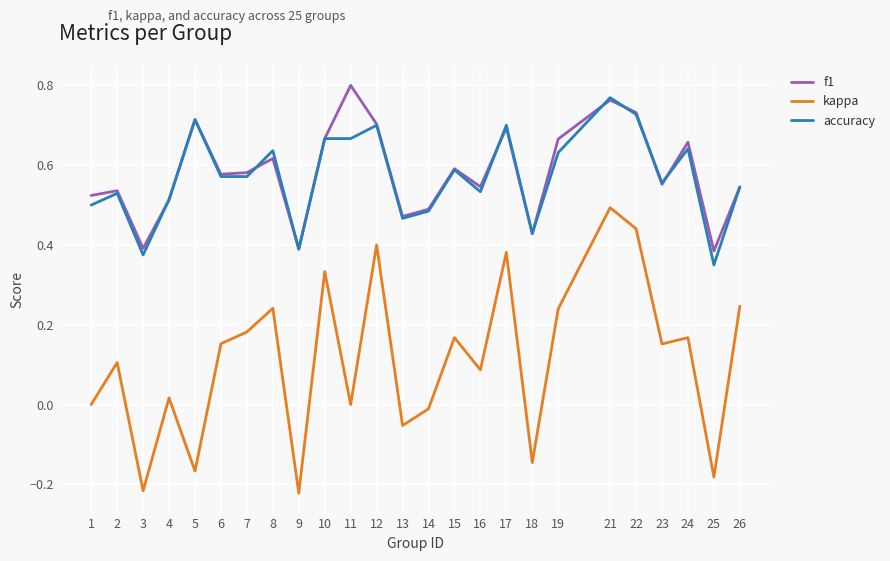

How many accuracy values are between 0 and 1?

25